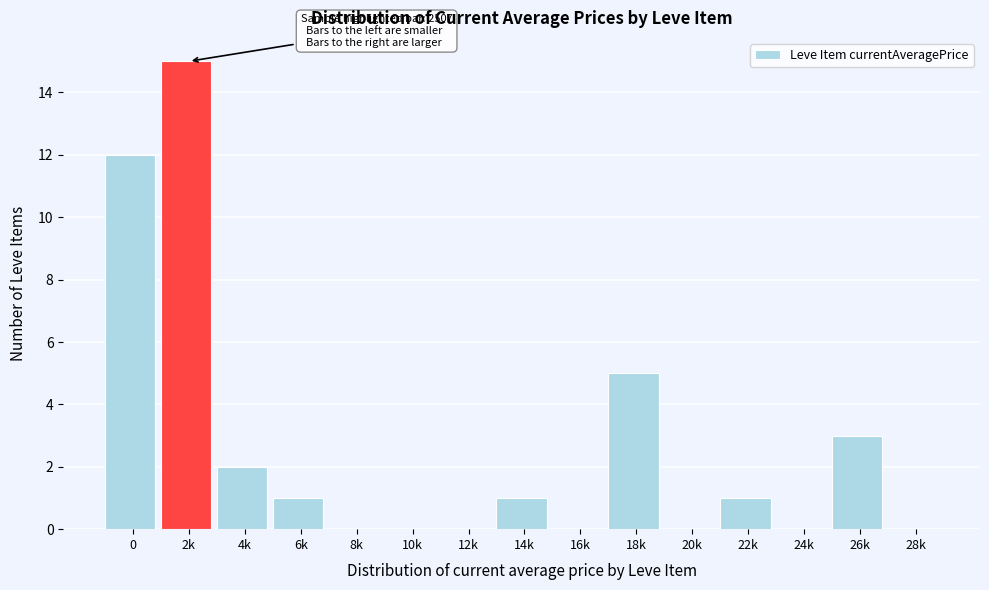

Reading left to right, list all the values displayed in this chart.

0=12	2k=15	4k=2	6k=1	8k=0	10k=0	12k=0	14k=1	16k=0	18k=5	20k=0	22k=1	24k=0	26k=3	28k=0